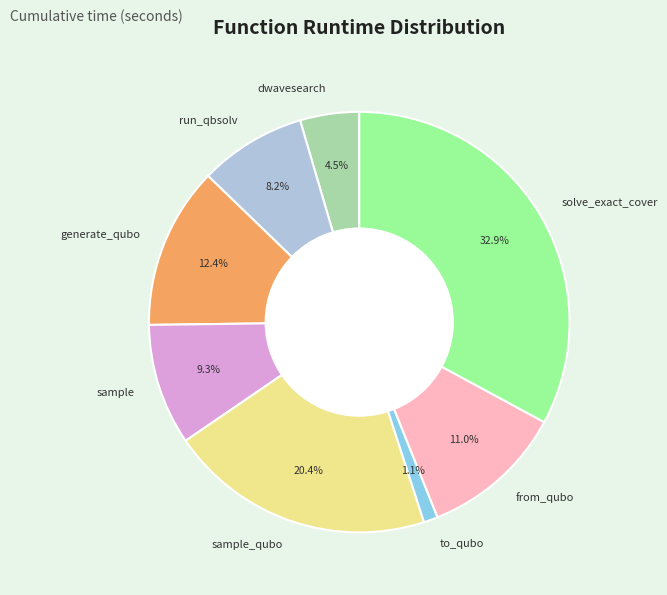

Is there any slice that represents more than half of the pie?

No